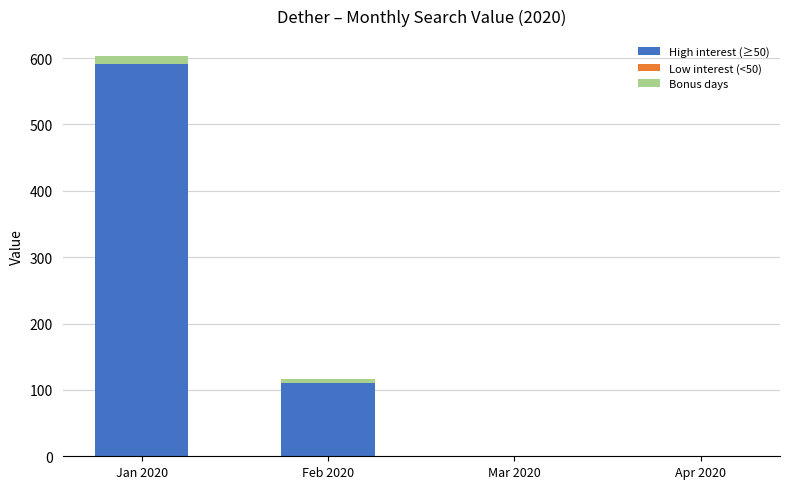

The High interest (≥50) series shows 0 at Mar 2020. True or false?

True